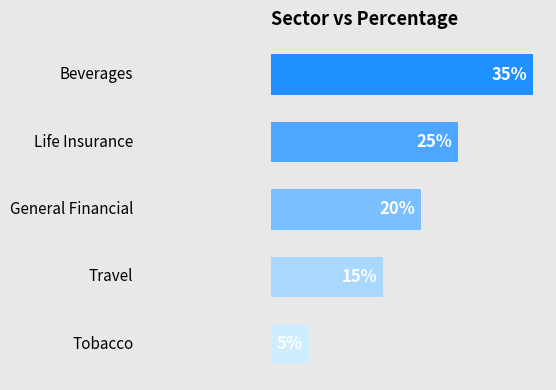

What is the smallest value displayed?

5